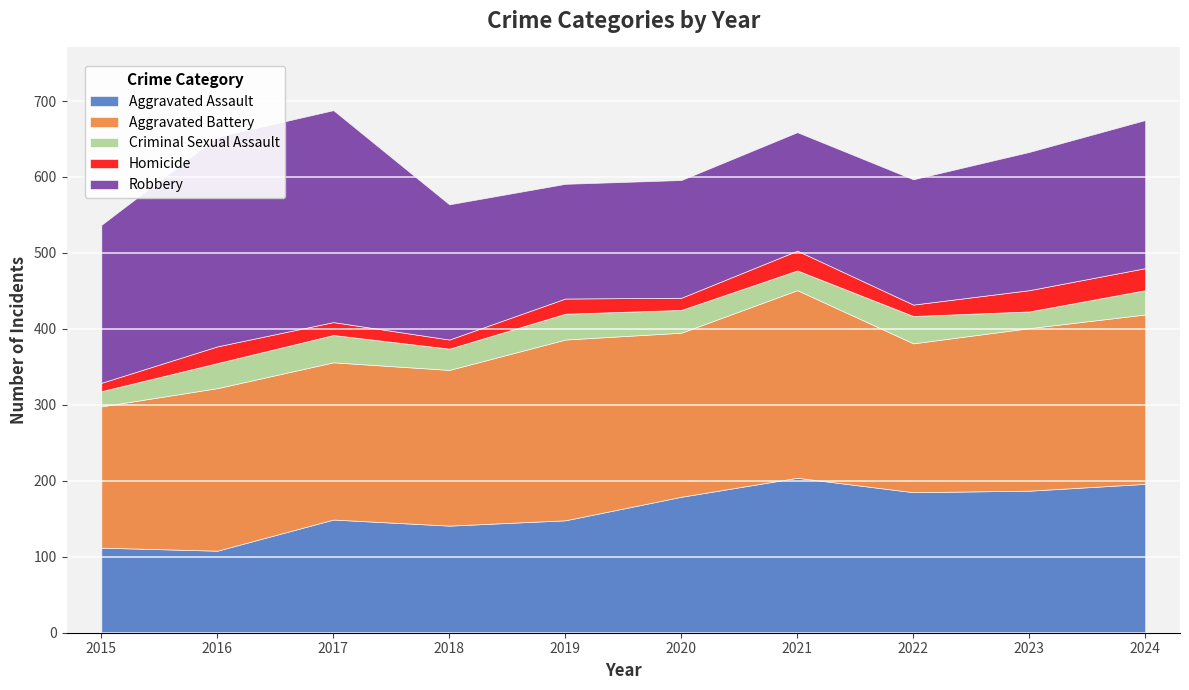

What is the sum of all Homicide values?

196